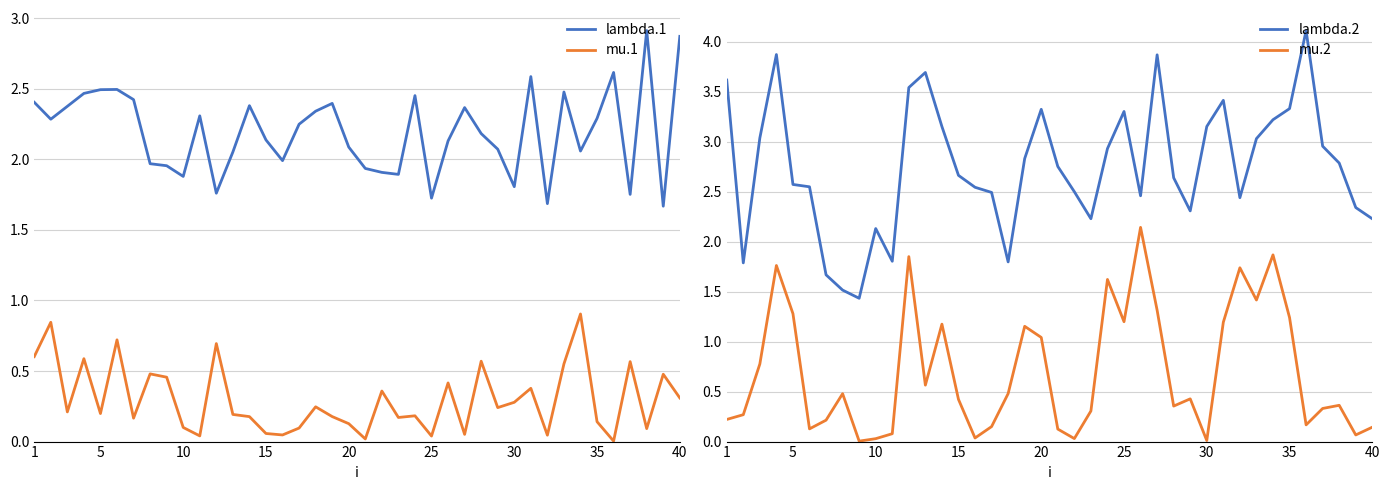

Rank the series by their average value, from highest to lowest.

lambda.2, lambda.1, mu.2, mu.1